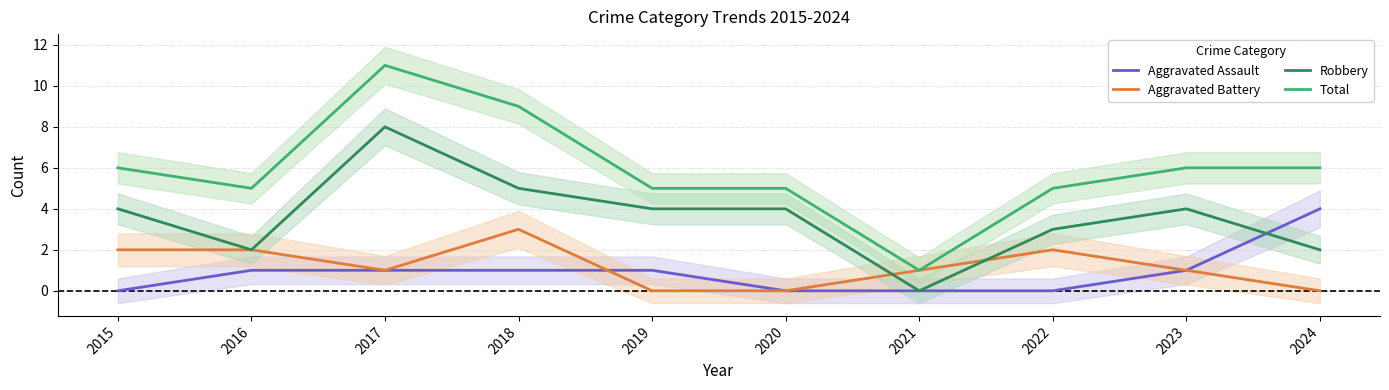

The Total series shows 6 at 2024. True or false?

True